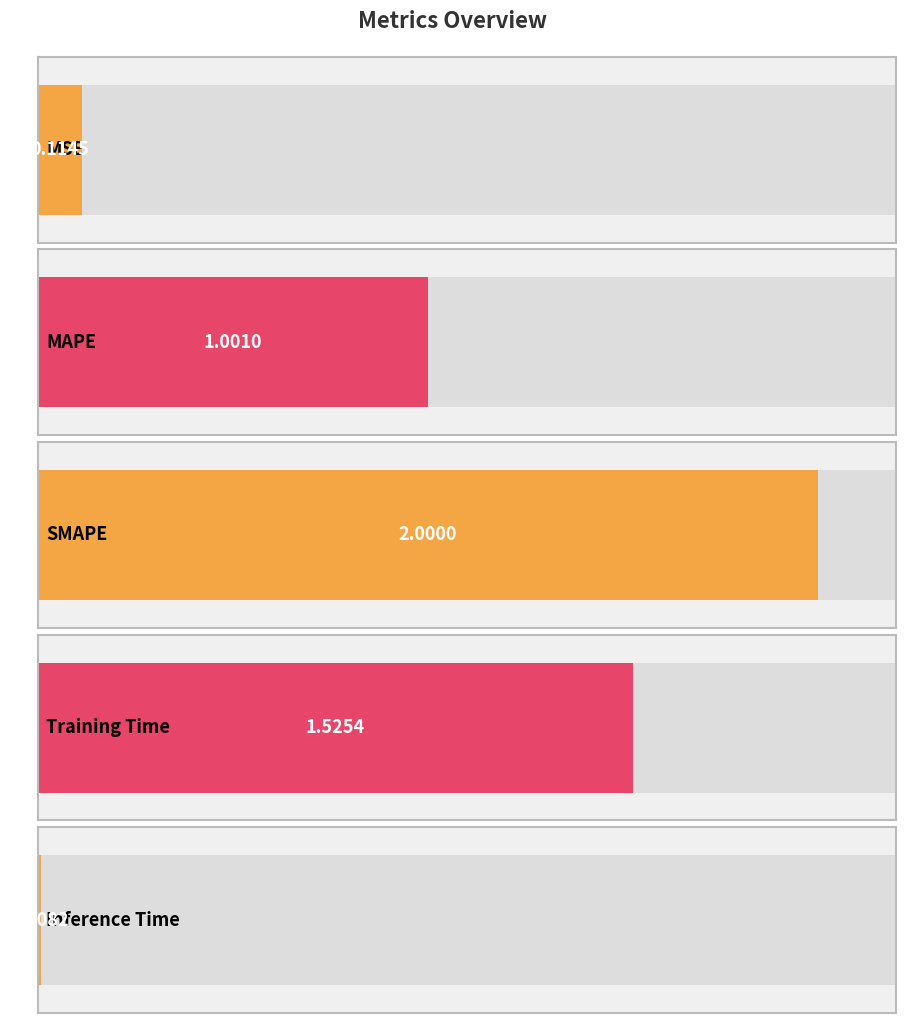

List the labels in order of value, smallest first.

Inference Time, MSE, MAPE, Training Time, SMAPE